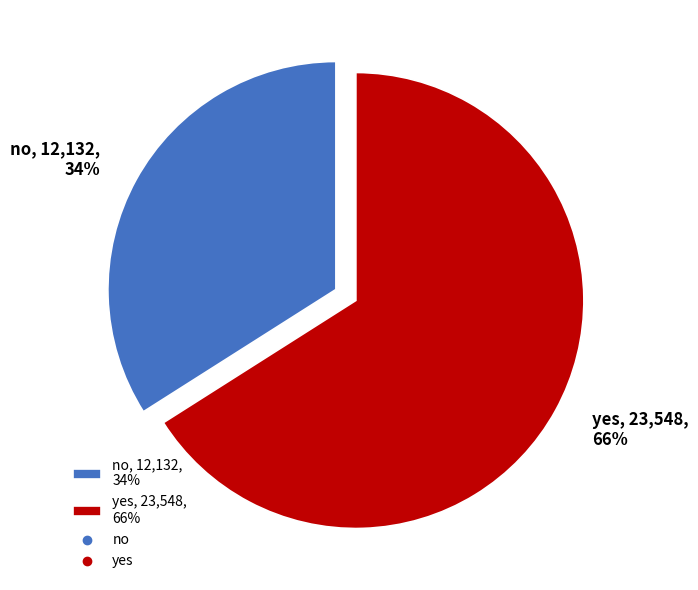

What is the ratio of the value at no to the value at yes?

0.5